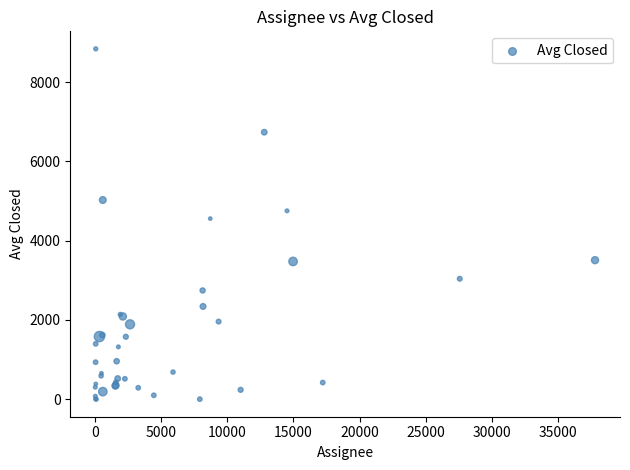

What Y value in the scatter plot is closest to 4419?

4556.7